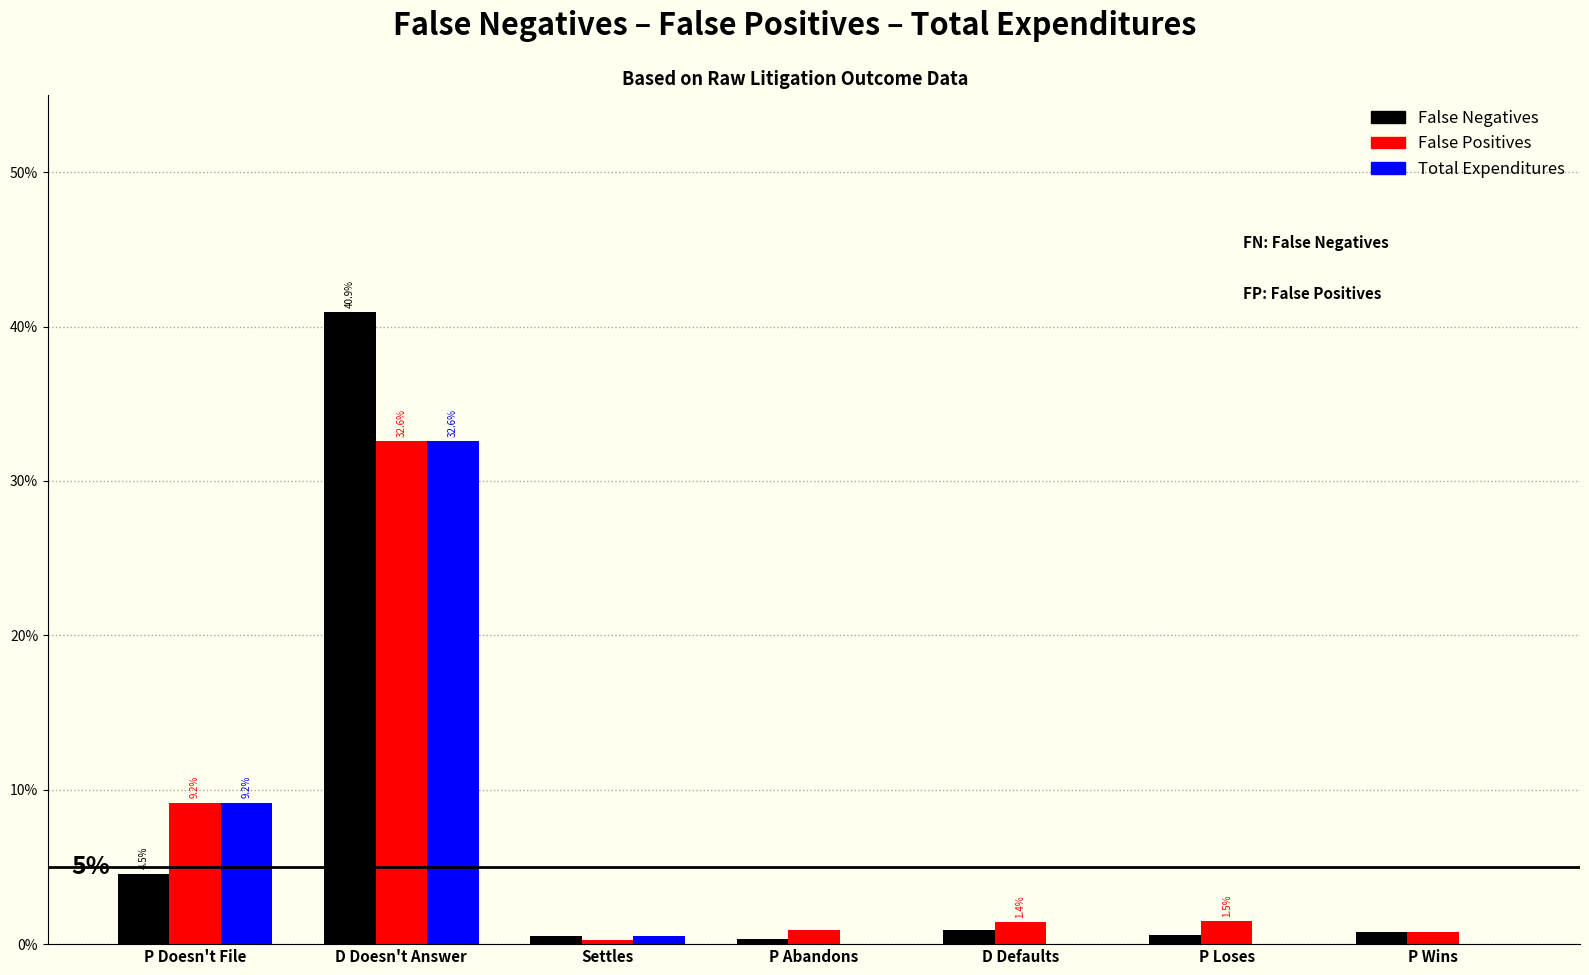

What are all the series names shown in the legend?

False Negatives, False Positives, Total Expenditures